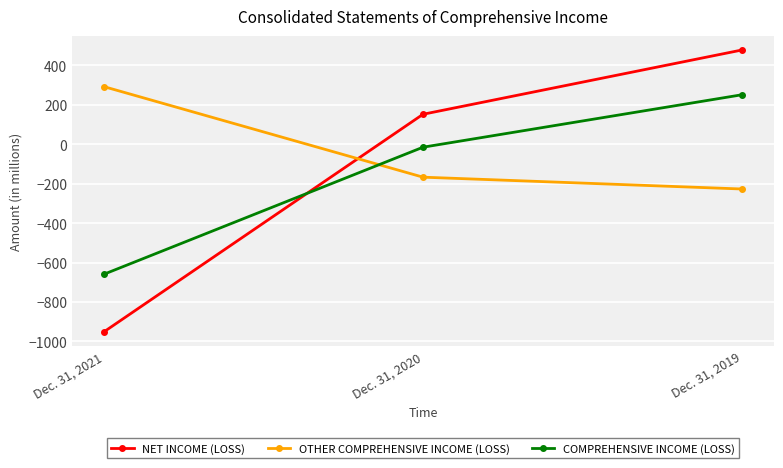

Reading right to left, list all the values displayed in this chart.

NET INCOME (LOSS): 478	152	-951
OTHER COMPREHENSIVE INCOME (LOSS): -227	-167	292
COMPREHENSIVE INCOME (LOSS): 251	-15	-659